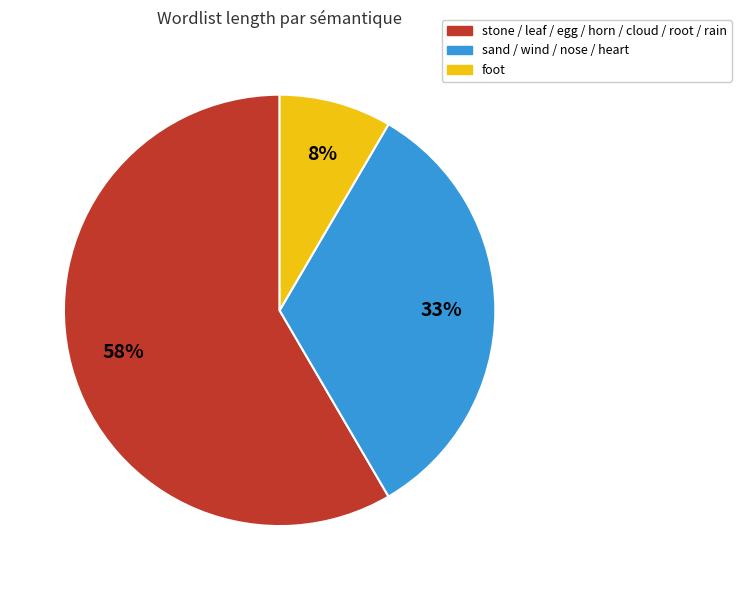

To the nearest percent, what is the average slice percentage?

33%